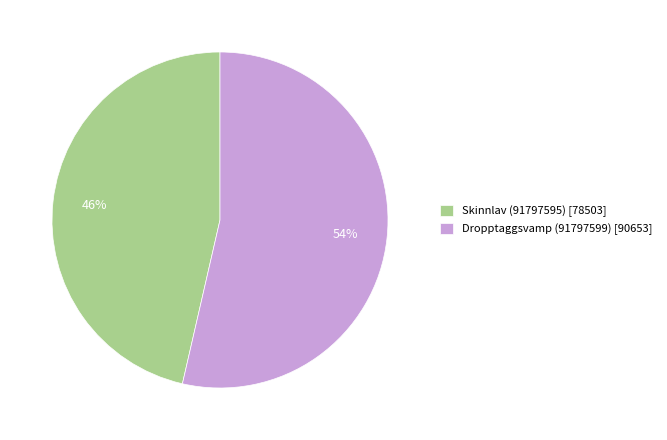

Does Skinnlav (91797595) account for over 50% of the chart?

No